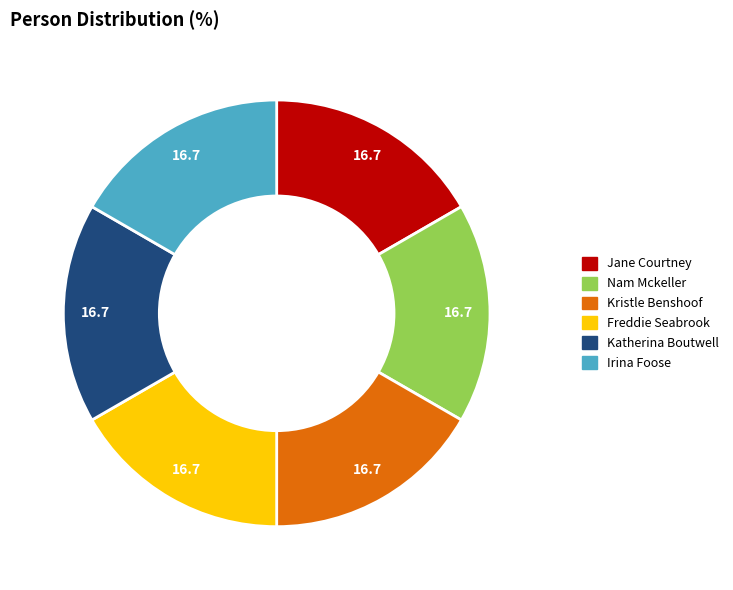

The Nam Mckeller slice represents 23% of the pie. True or false?

False